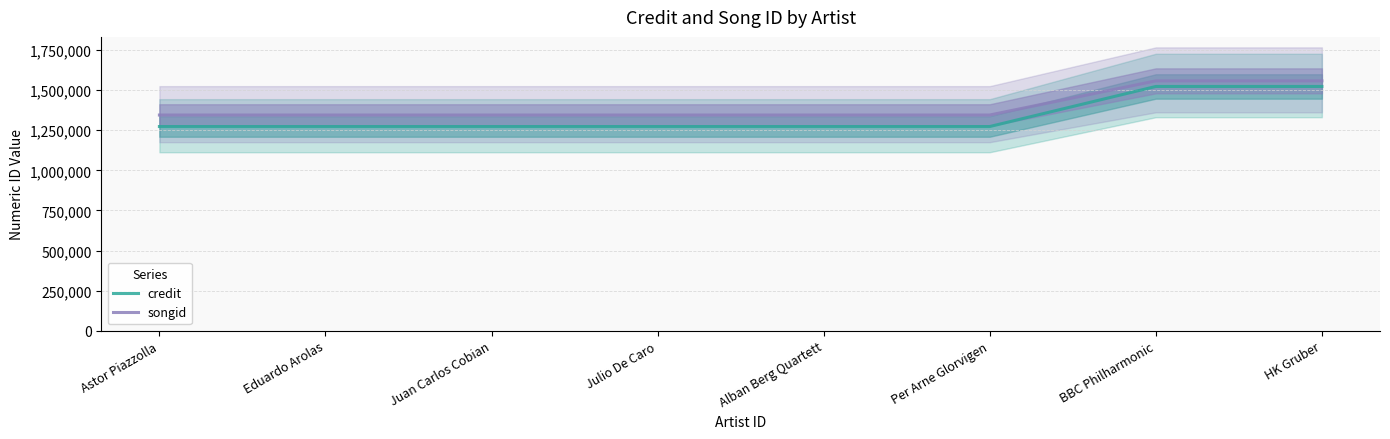

What is the label of the 8th point from the left?

HK Gruber